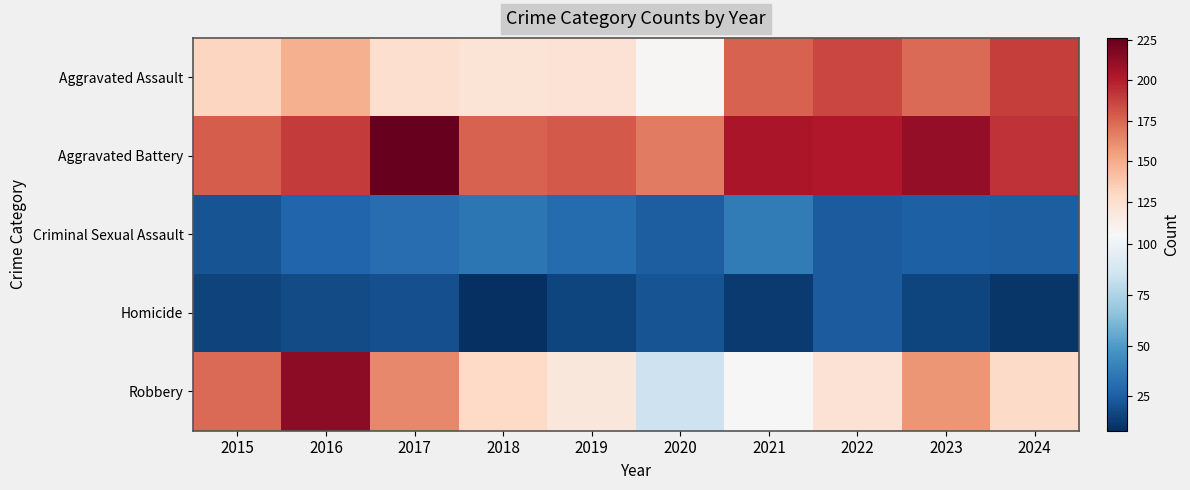

At which category does the chart reach its peak across all series?

2017